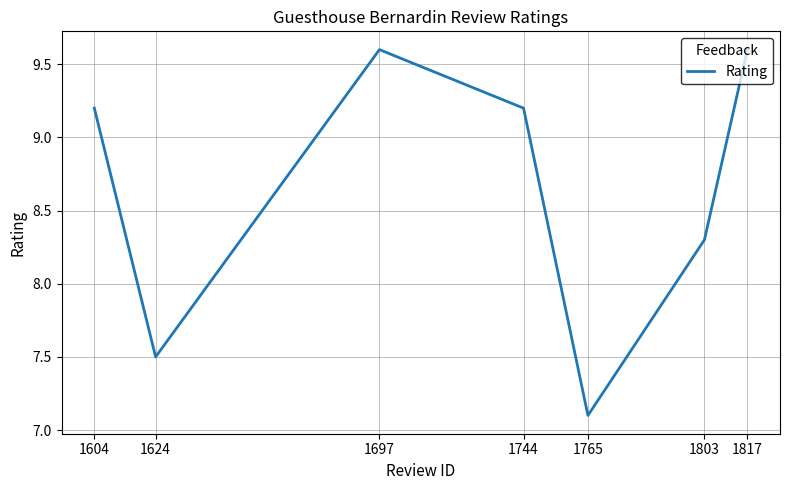

Between 1604 and 1697, which is larger?

1697